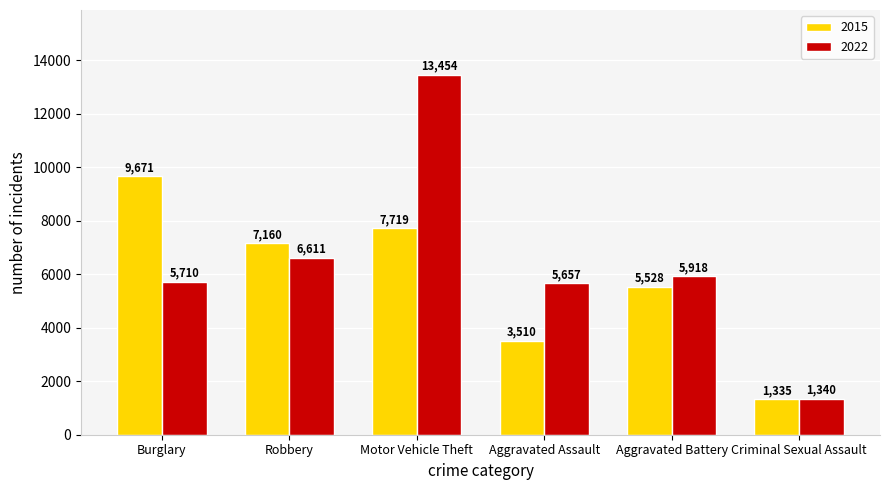

Does the chart contain any negative values?

No